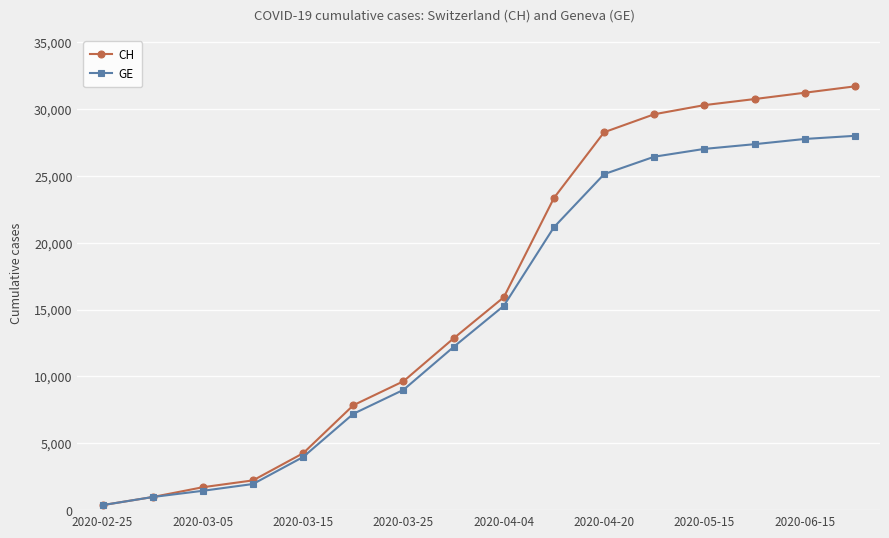

Which series has the widest spread of values?

CH